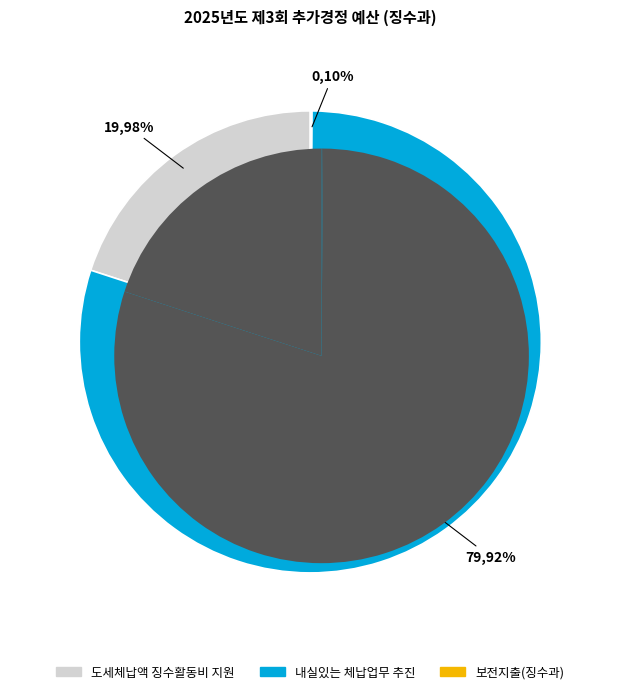

To the nearest percent, what is the average slice percentage?

33%